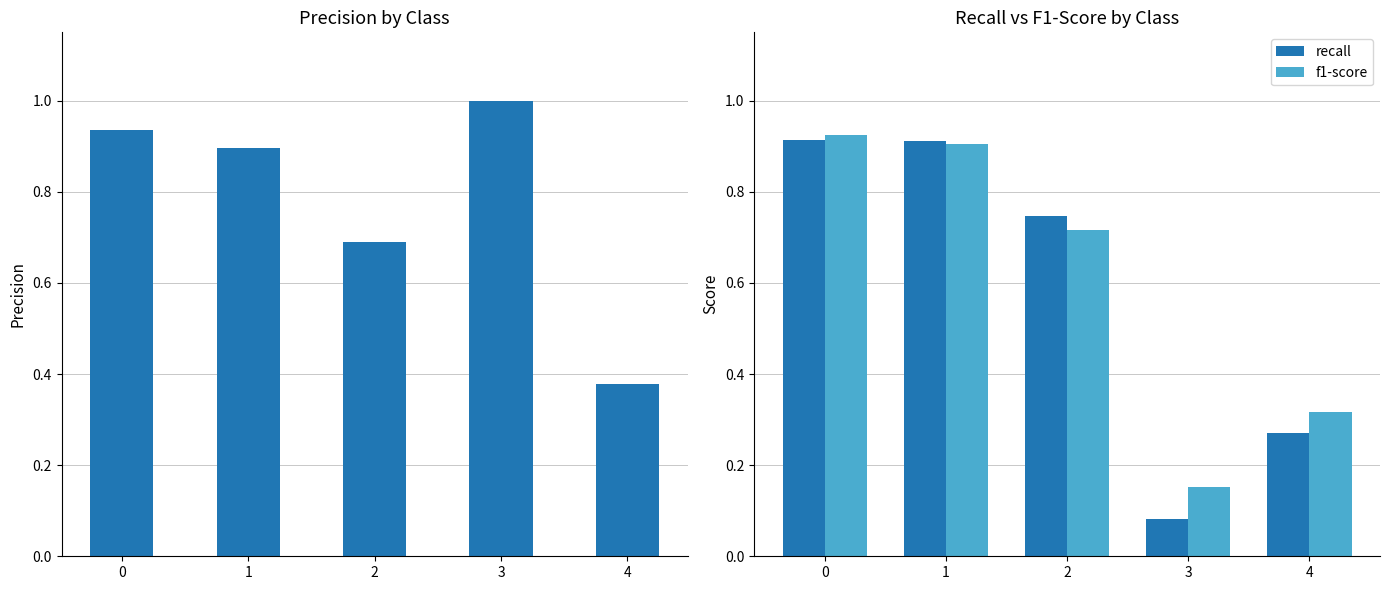

Reading left to right, what are all the values shown in this chart?

precision: 0=0.9	1=0.9	2=0.7	3=1.0	4=0.4
recall: 0=0.9	1=0.9	2=0.7	3=0.1	4=0.3
f1-score: 0=0.9	1=0.9	2=0.7	3=0.2	4=0.3